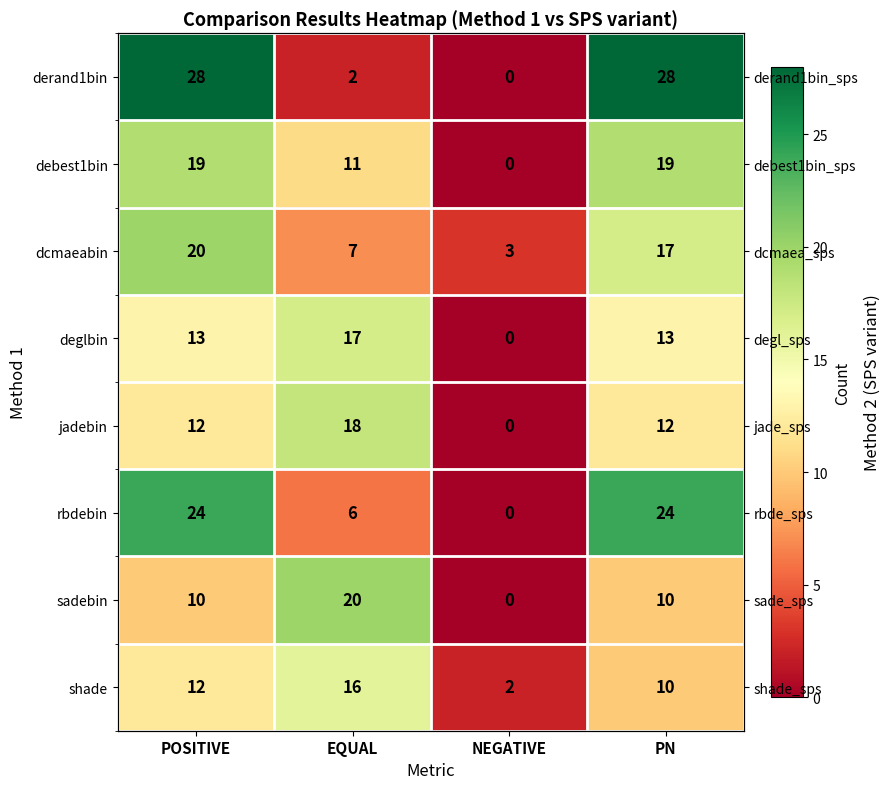

What is the sum of the debest1bin values at NEGATIVE and POSITIVE?

19